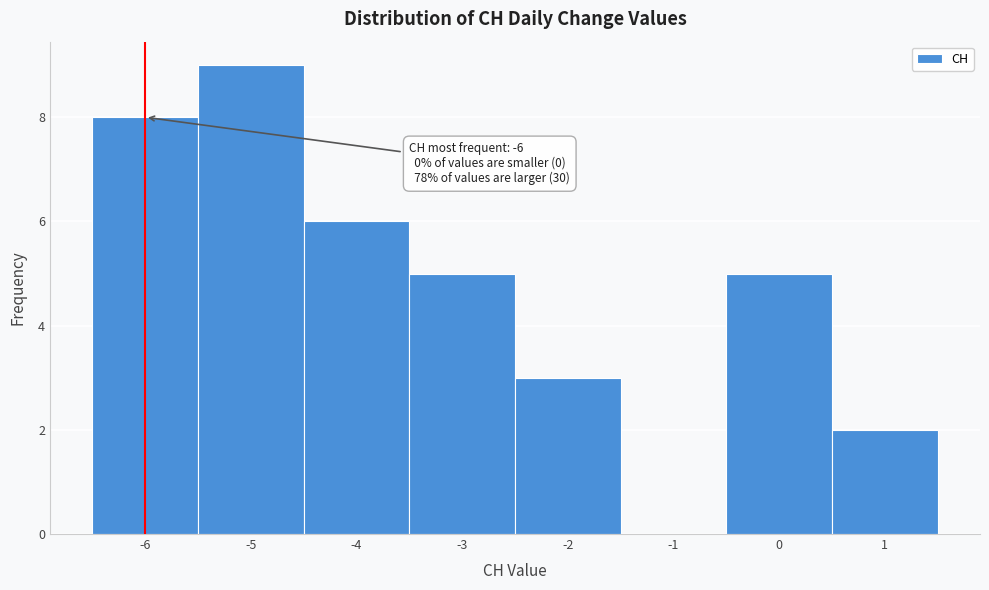

Over which range of the x-axis is the bar tallest?

-5.5 to -4.5